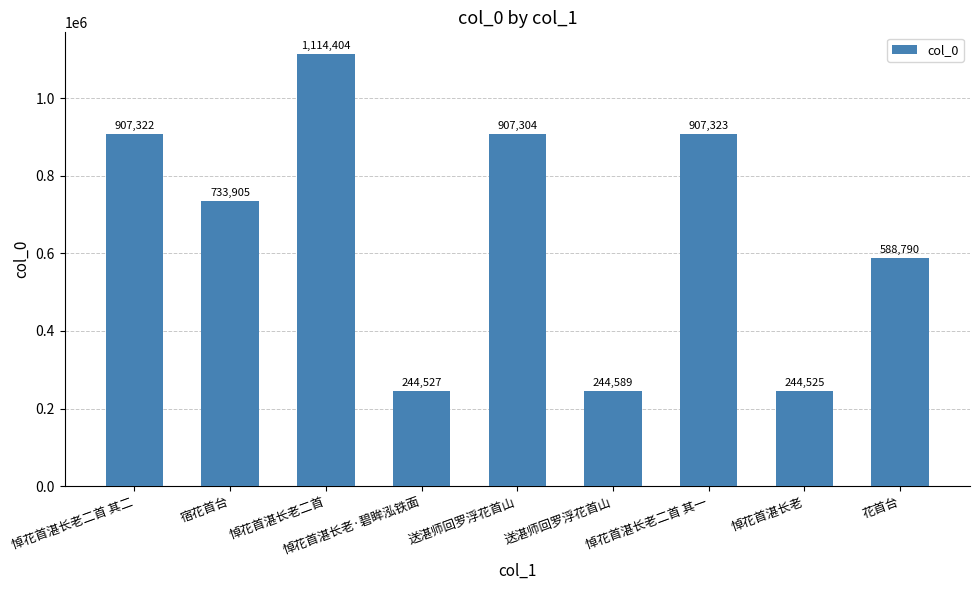

Is it true that the value at 悼花首湛长老 is 244525?

True